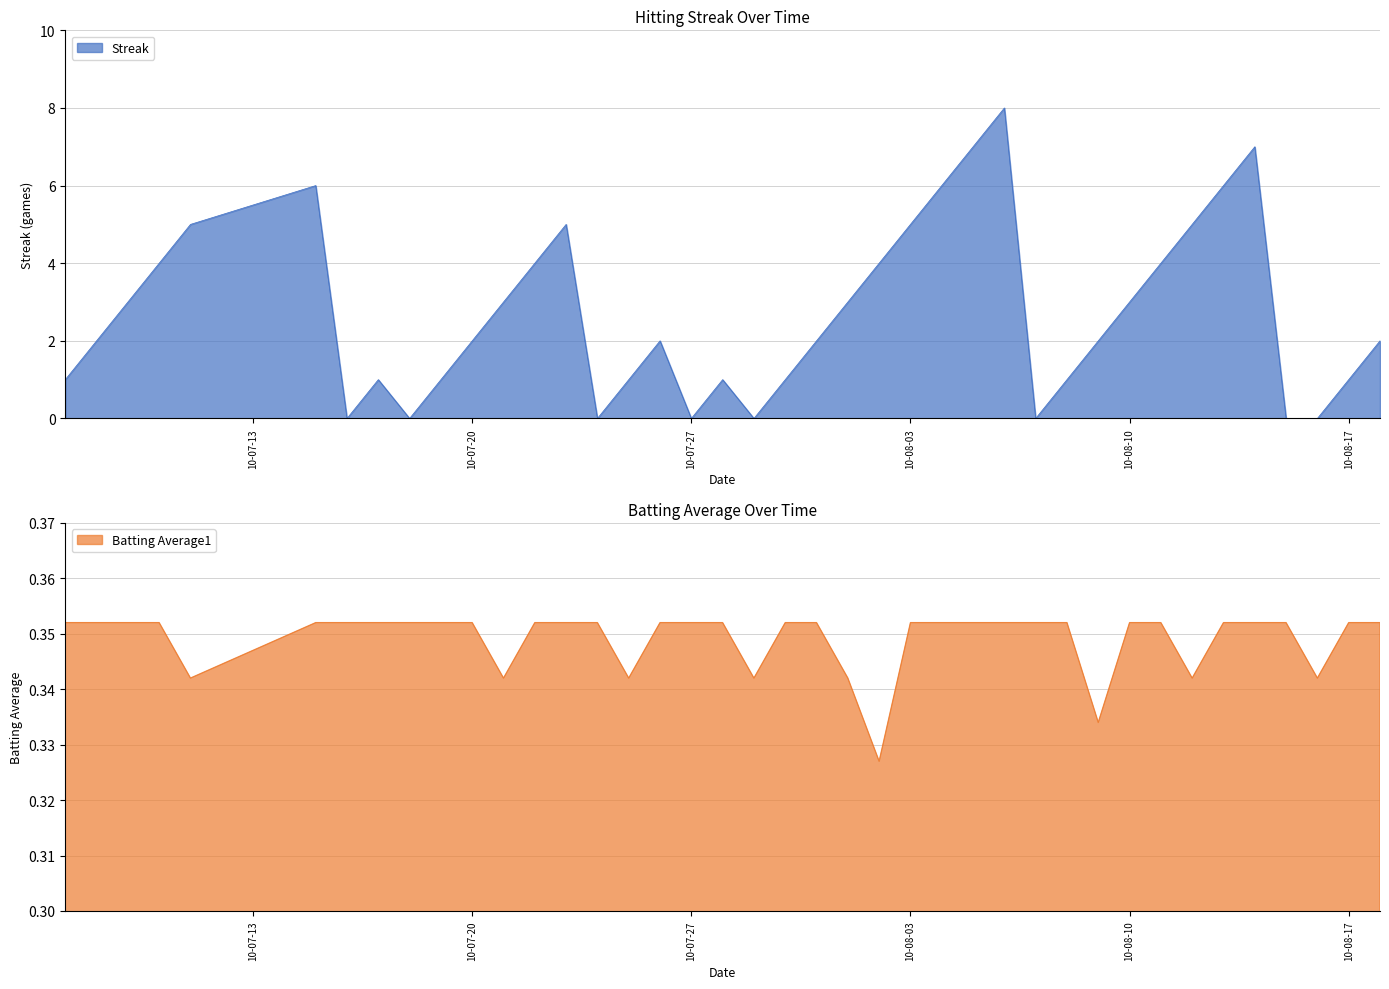

True or false: Streak has a value of 5 at 10-08-03.

True